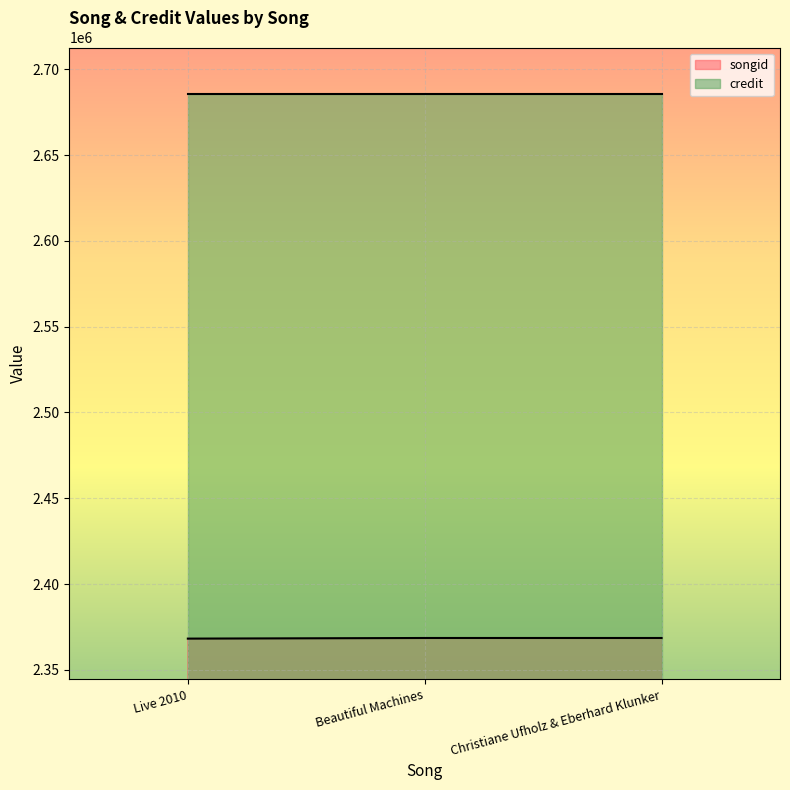

What is the ratio of the value at Beautiful Machines to the value at Live 2010?

1.0